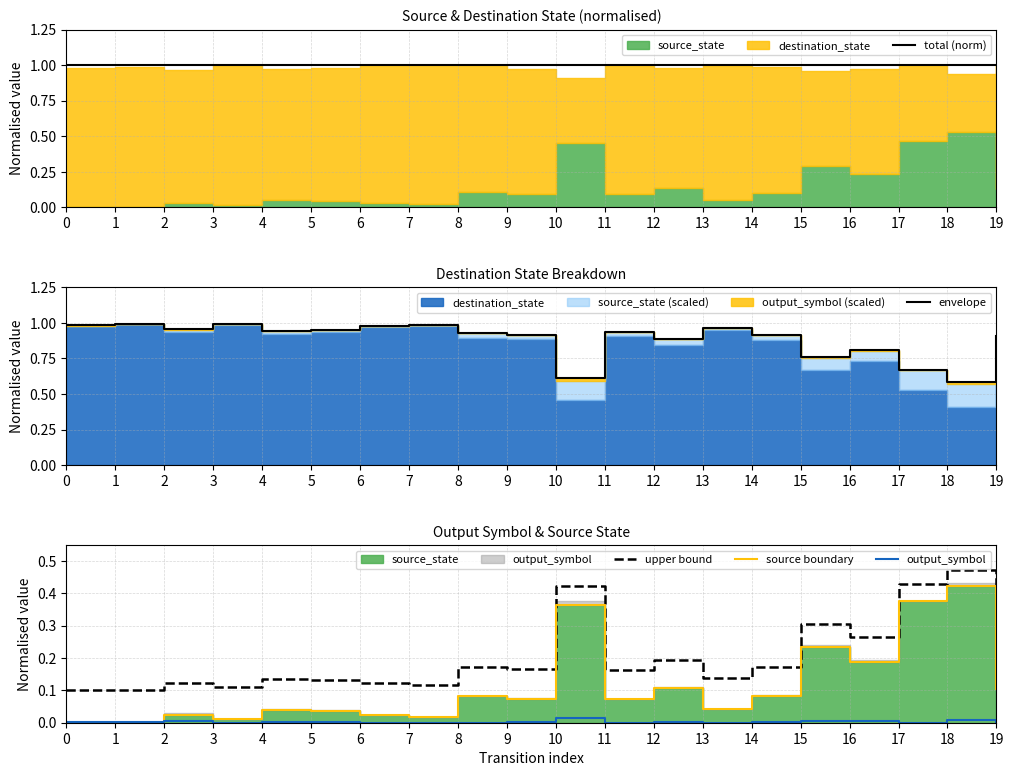

What is the value of the total (norm) point at the 17th from the left?

1.0